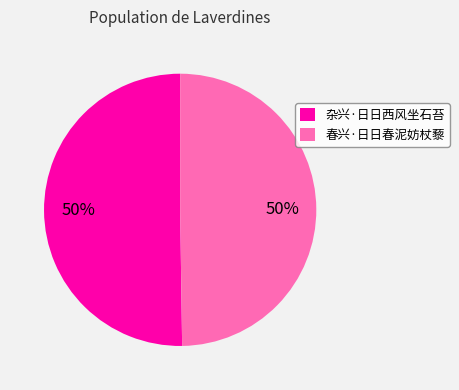

How many segments does this pie chart have?

2